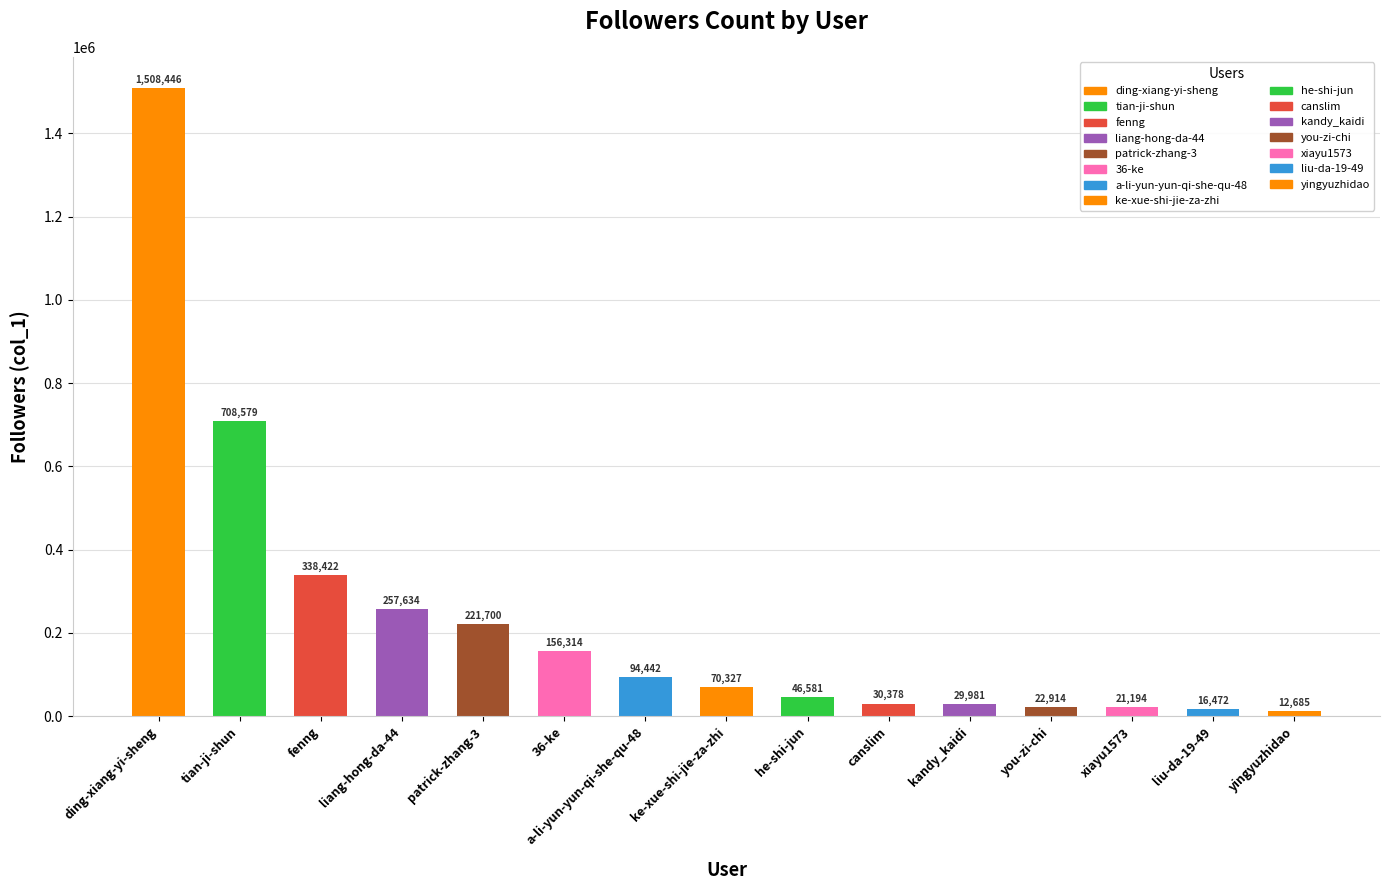

Rank the categories by value from lowest to highest.

yingyuzhidao, liu-da-19-49, xiayu1573, you-zi-chi, kandy_kaidi, canslim, he-shi-jun, ke-xue-shi-jie-za-zhi, a-li-yun-yun-qi-she-qu-48, 36-ke, patrick-zhang-3, liang-hong-da-44, fenng, tian-ji-shun, ding-xiang-yi-sheng